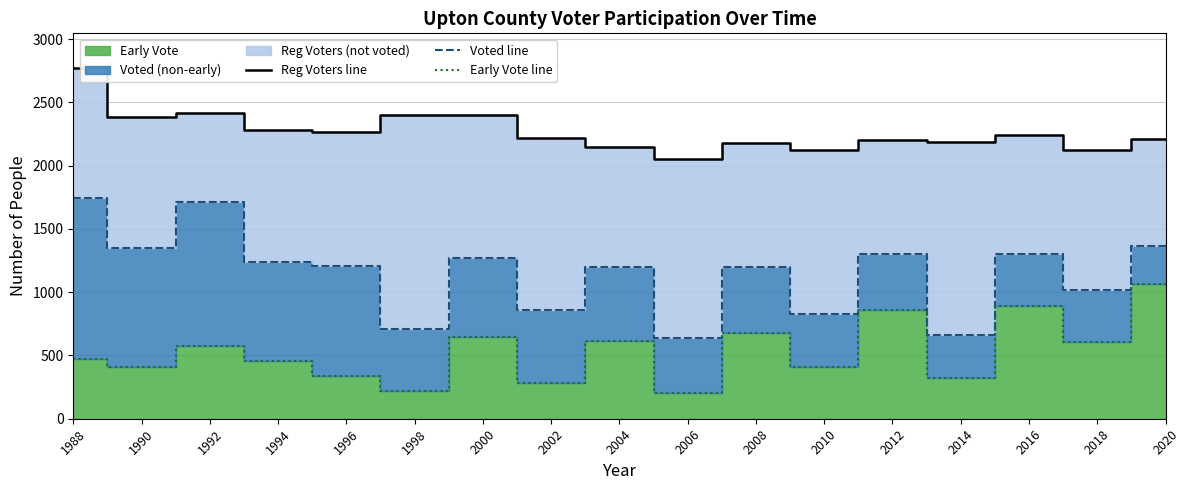

True or false: Voted line and Early Vote line intersect in this chart.

False